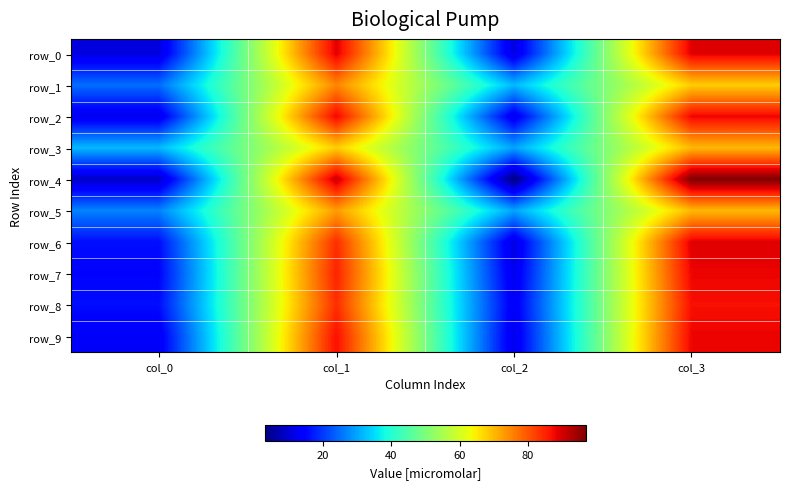

How many values in the row_8 series exceed 84?

1